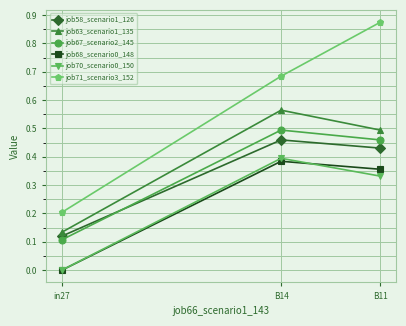

What is the total value across all series at B14?

3.0